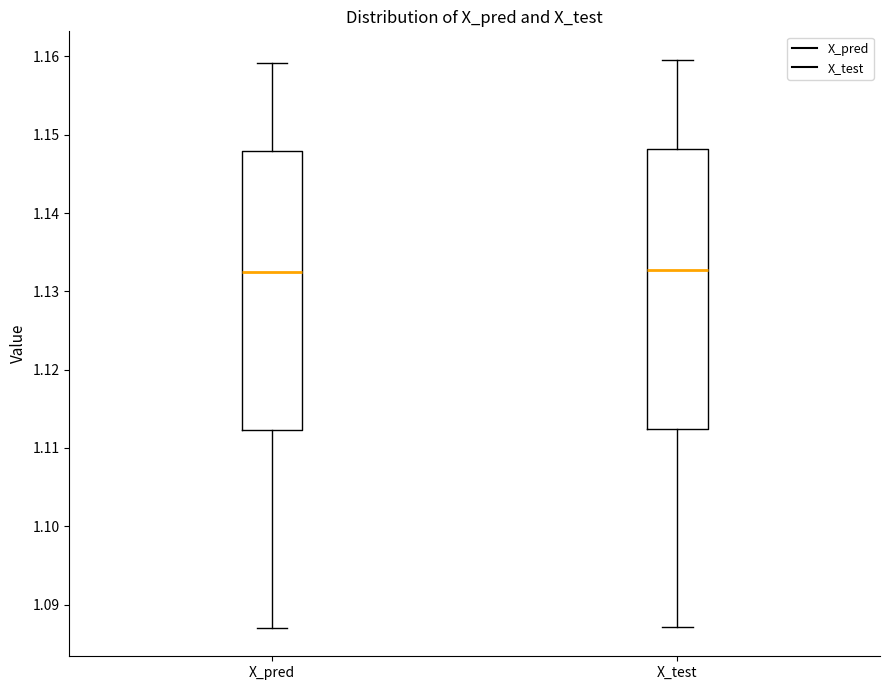

Reading left to right, transcribe this box plot: for each box, give where its median line is, the range the box spans, and where its two whiskers end, as read against the y-axis. The values are not printed on the chart, so give them approximately, as read against the axis.

X_pred: median 1.132, box 1.112 to 1.148, whiskers 1.087 to 1.159
X_test: median 1.133, box 1.112 to 1.148, whiskers 1.087 to 1.160